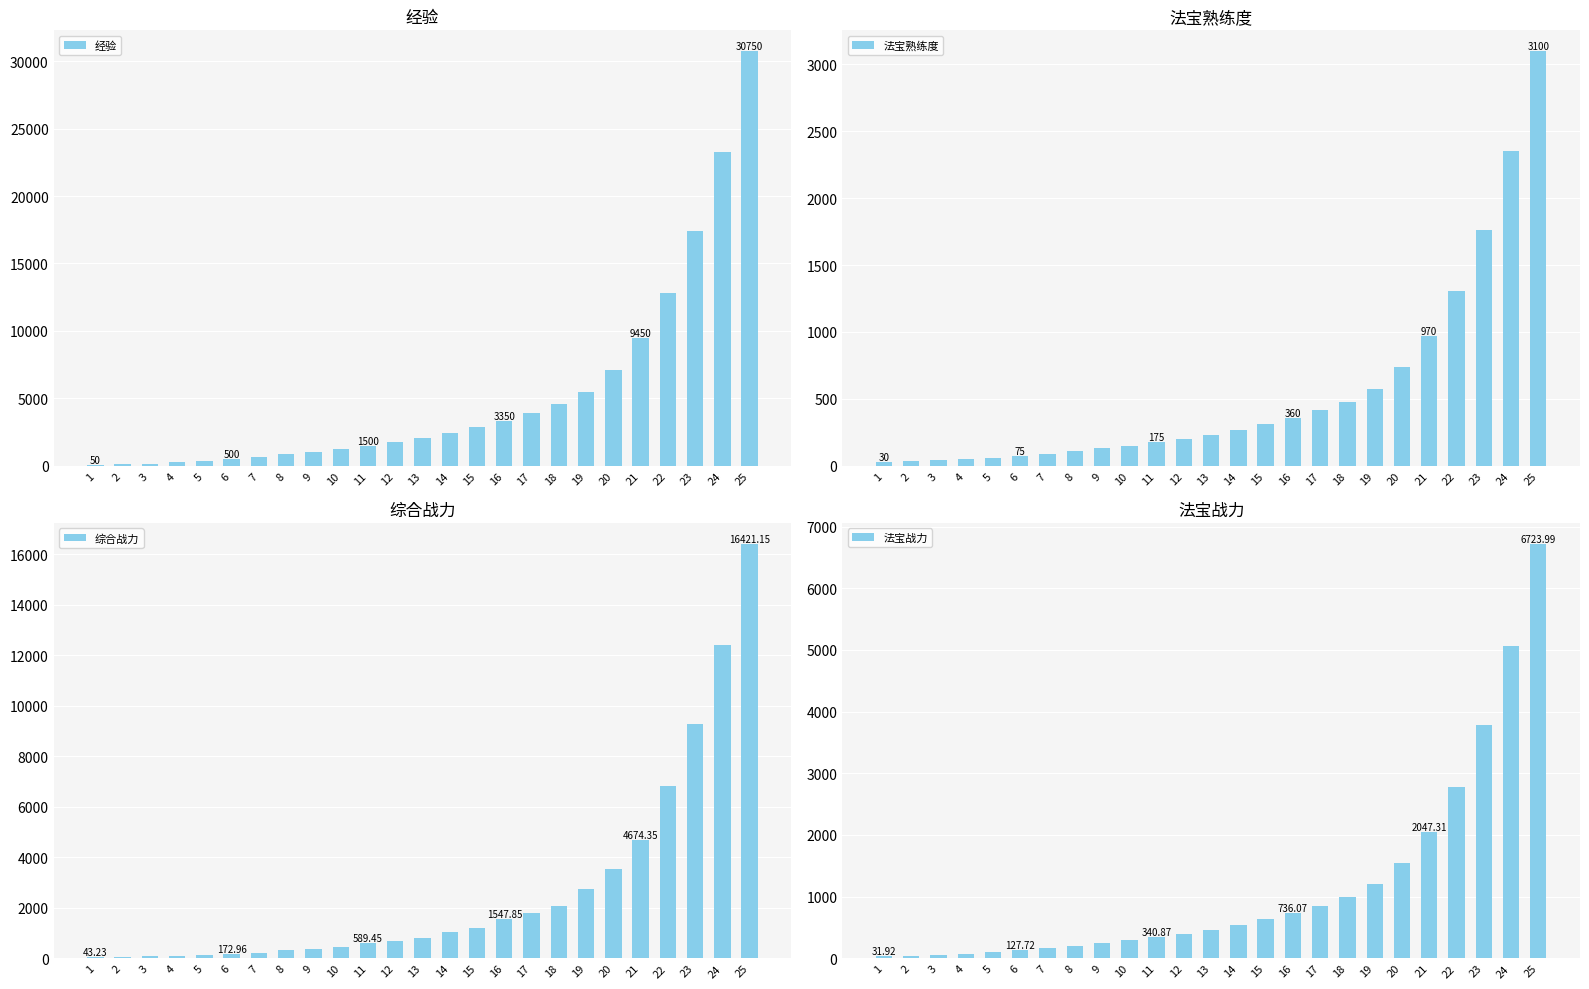

Reading right to left, list all the values displayed in this chart.

经验: 25=30750.0	24=23250.0	23=17400.0	22=12800.0	21=9450.0	20=7100.0	19=5500.0	18=4550.0	17=3900.0	16=3350.0	15=2850.0	14=2400.0	13=2050.0	12=1750.0	11=1500.0	10=1250.0	9=1050.0	8=850.0	7=650.0	6=500.0	5=350.0	4=250.0	3=150.0	2=100.0	1=50.0
法宝熟练度: 25=3100.0	24=2350.0	23=1765.0	22=1305.0	21=970.0	20=735.0	19=575.0	18=480.0	17=415.0	16=360.0	15=310.0	14=265.0	13=230.0	12=200.0	11=175.0	10=150.0	9=130.0	8=110.0	7=90.0	6=75.0	5=60.0	4=50.0	3=40.0	2=35.0	1=30.0
综合战力: 25=16421.2	24=12405.7	23=9284.0	22=6835.8	21=4674.4	20=3521.9	19=2738.1	18=2087.0	17=1794.9	16=1547.8	15=1205.3	14=1021.3	13=792.2	12=681.6	11=589.5	10=443.3	9=377.6	8=311.9	7=216.2	6=173.0	5=129.7	4=100.9	3=72.0	2=57.6	1=43.2
法宝战力: 25=6724.0	24=5059.9	23=3775.0	22=2772.8	21=2047.3	20=1540.7	19=1196.8	18=993.0	17=853.8	16=736.1	15=629.1	14=533.0	13=458.2	12=394.2	11=340.9	10=287.6	9=244.9	8=202.3	7=159.7	6=127.7	5=95.8	4=74.5	3=53.2	2=42.6	1=31.9